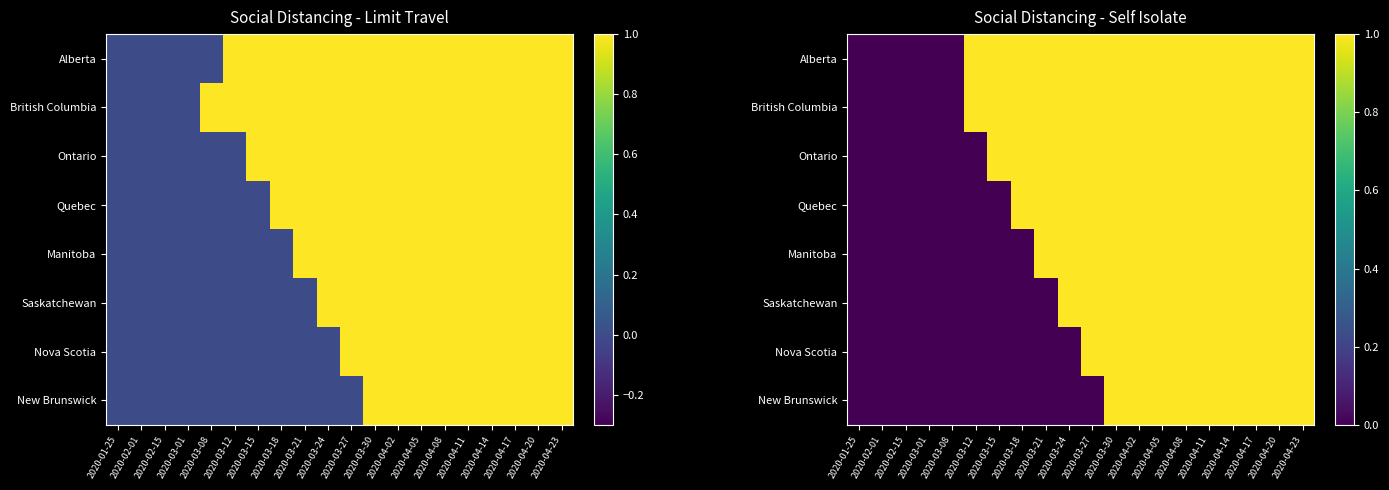

How many distinct data groups are displayed?

8